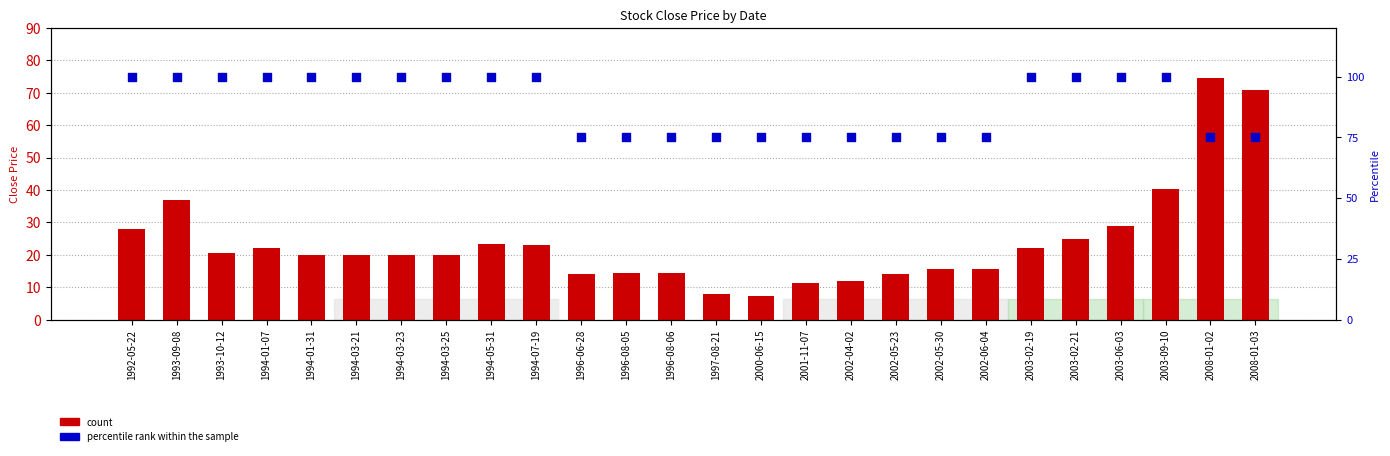

Which series has the widest spread of Y values?

count